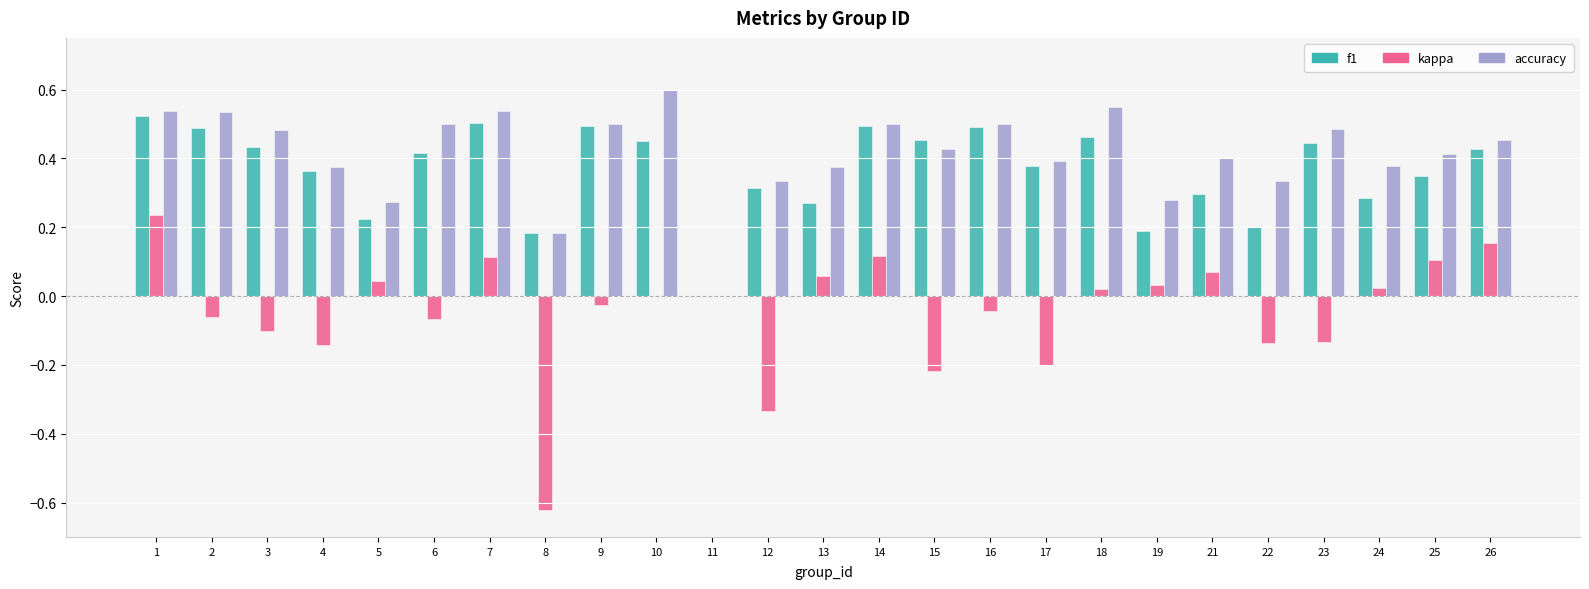

True or false: f1 has a value of 0.2 at 6.

False